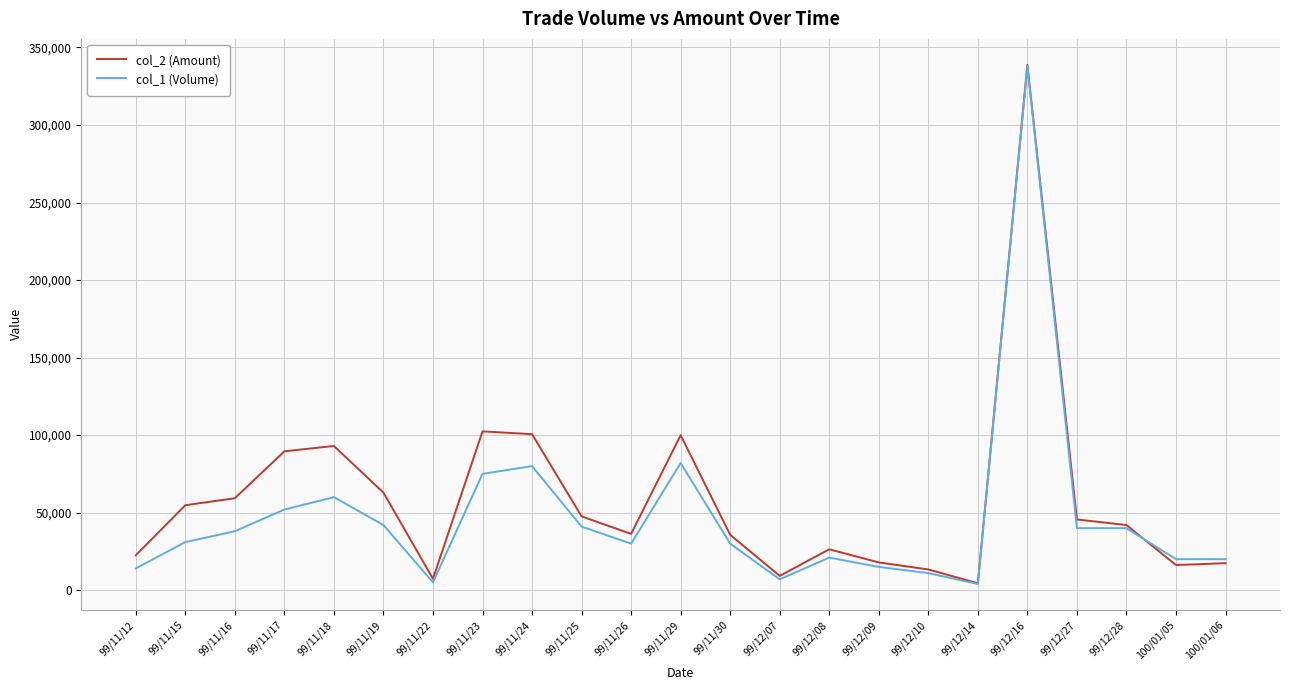

The value of col_1 (Volume) at 100/01/05 is 20000. True or false?

True